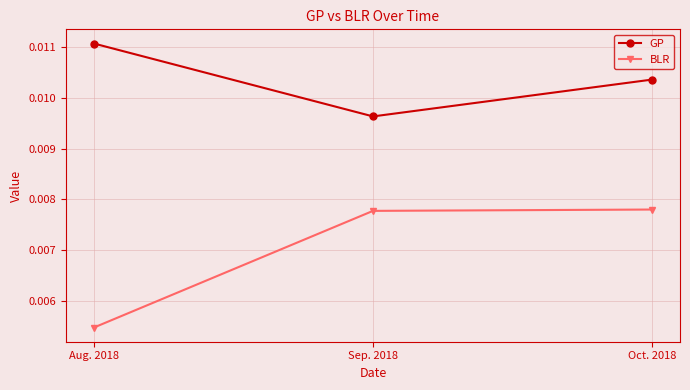

How many lines are shown in the chart?

2